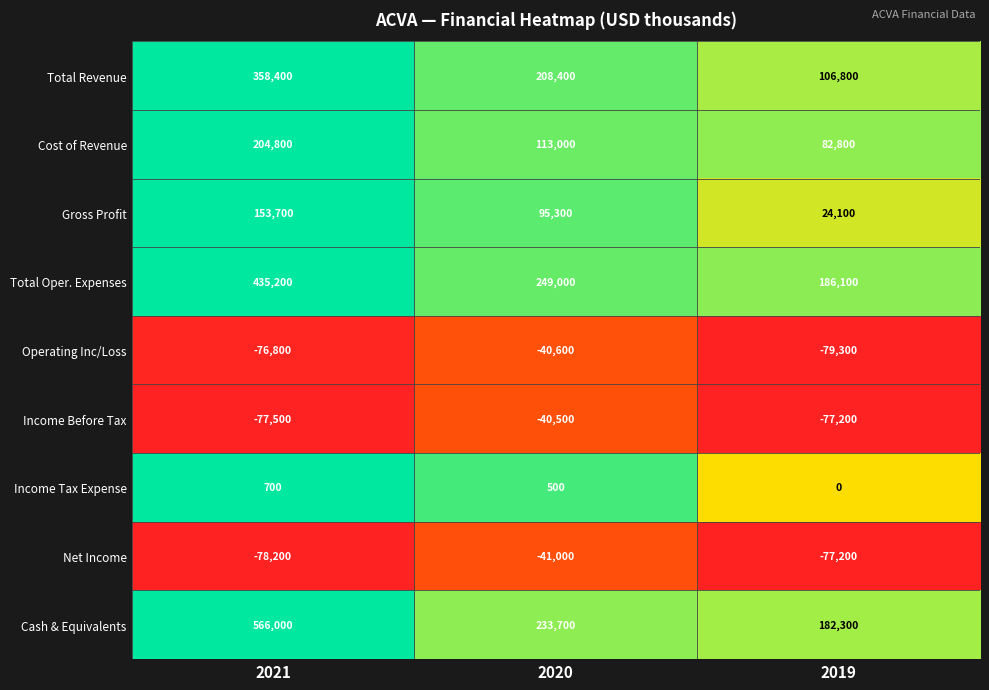

What is the total value across all series at 2021?

1486300